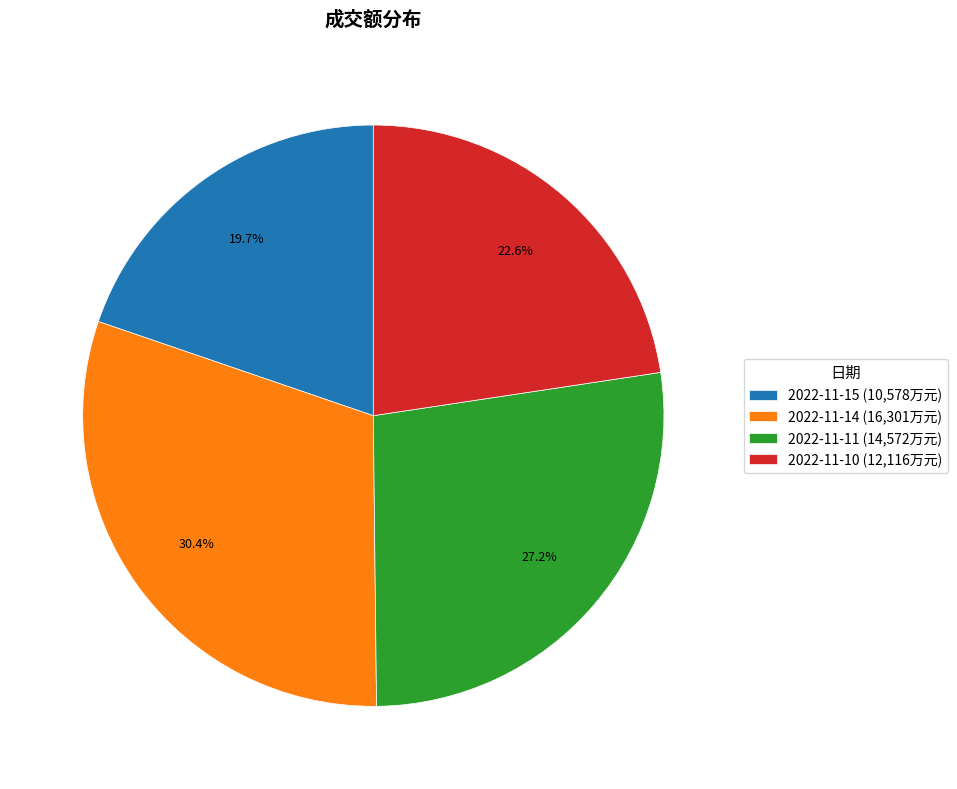

To the nearest percent, what portion does 2022-11-10 represent?

23%